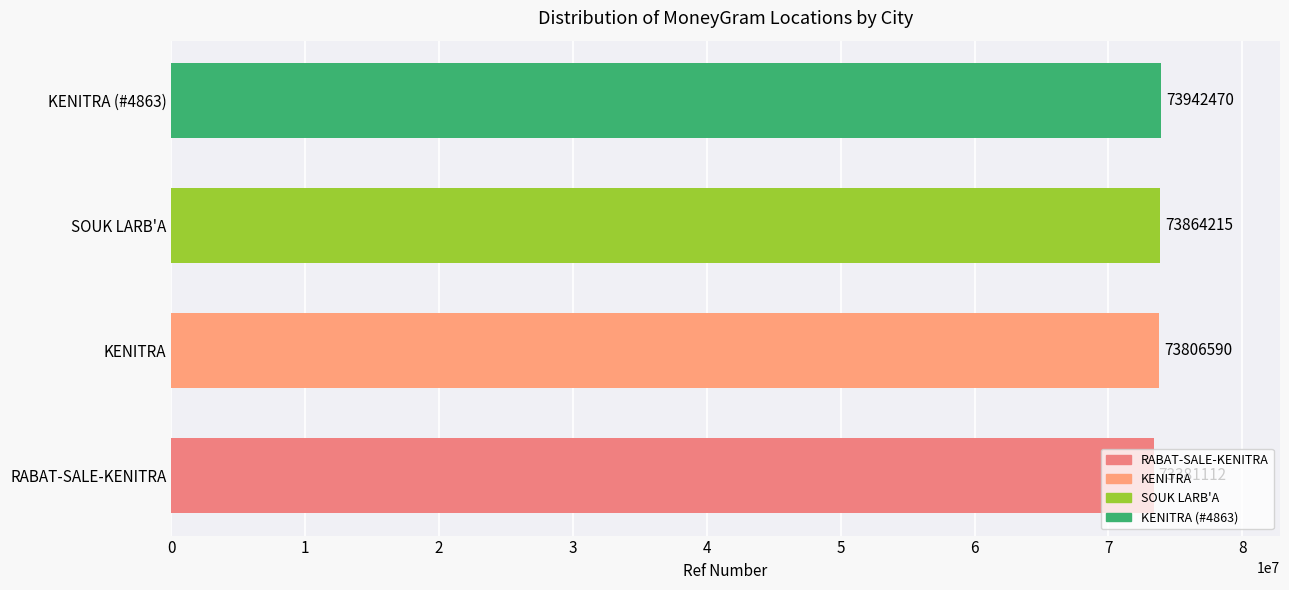

What is the average value?

73748597